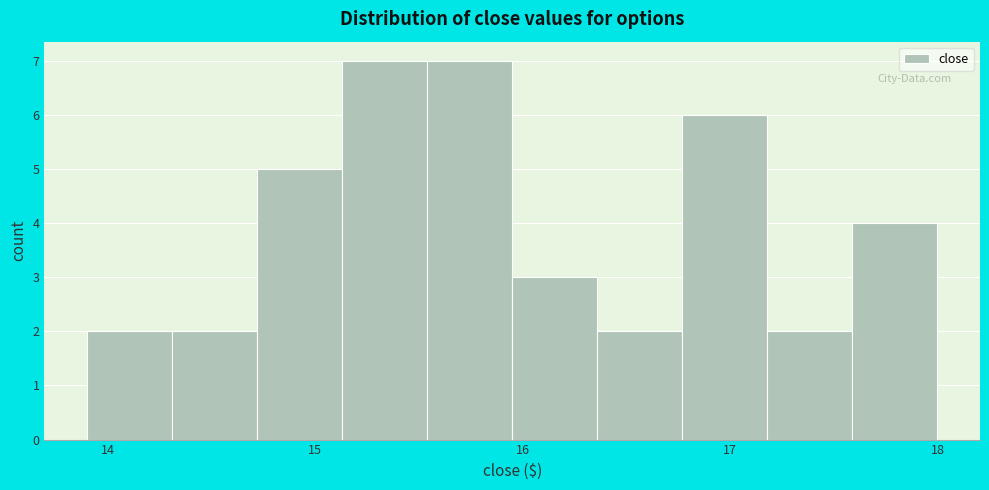

How tall is the bar that spans 17.59 to 18.00 on the x-axis? Neither the bar edges nor the heights are printed on the chart, so give them approximately, as read against the axes.

4